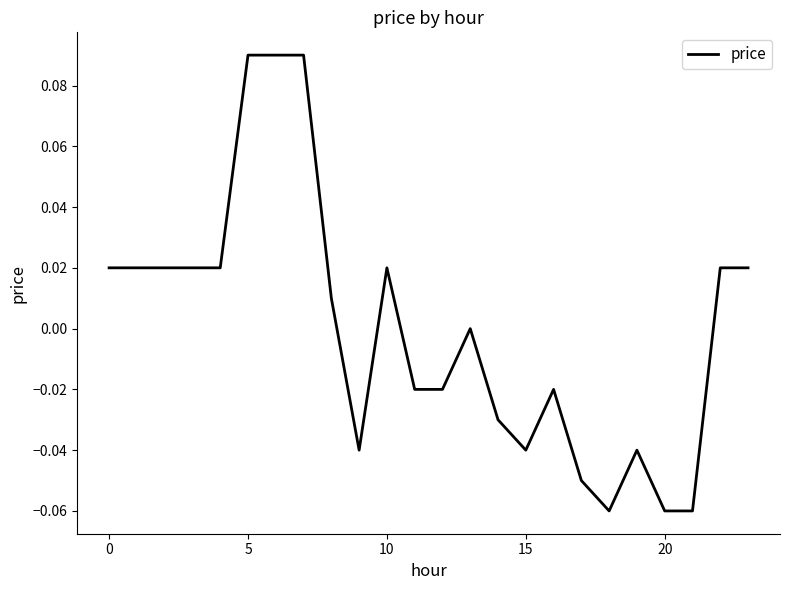

How many categories are shown in the chart?

24